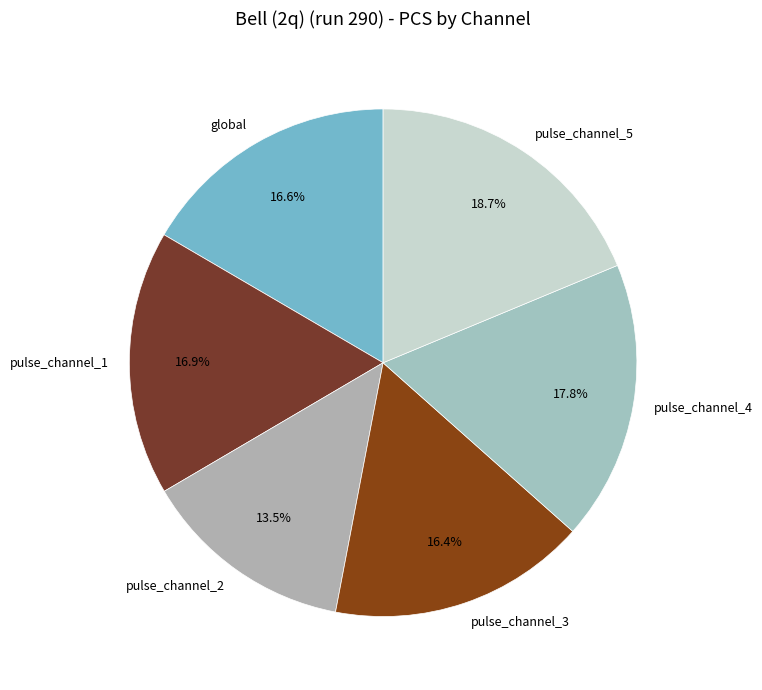

How many segments does this pie chart have?

6